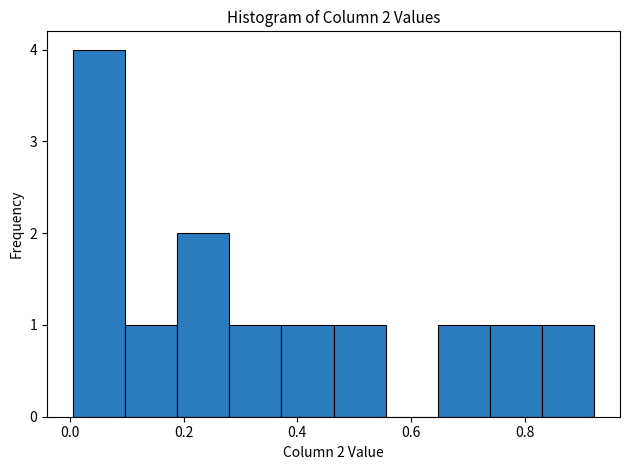

Which range on the x-axis has the tallest bar?

0.00 to 0.10